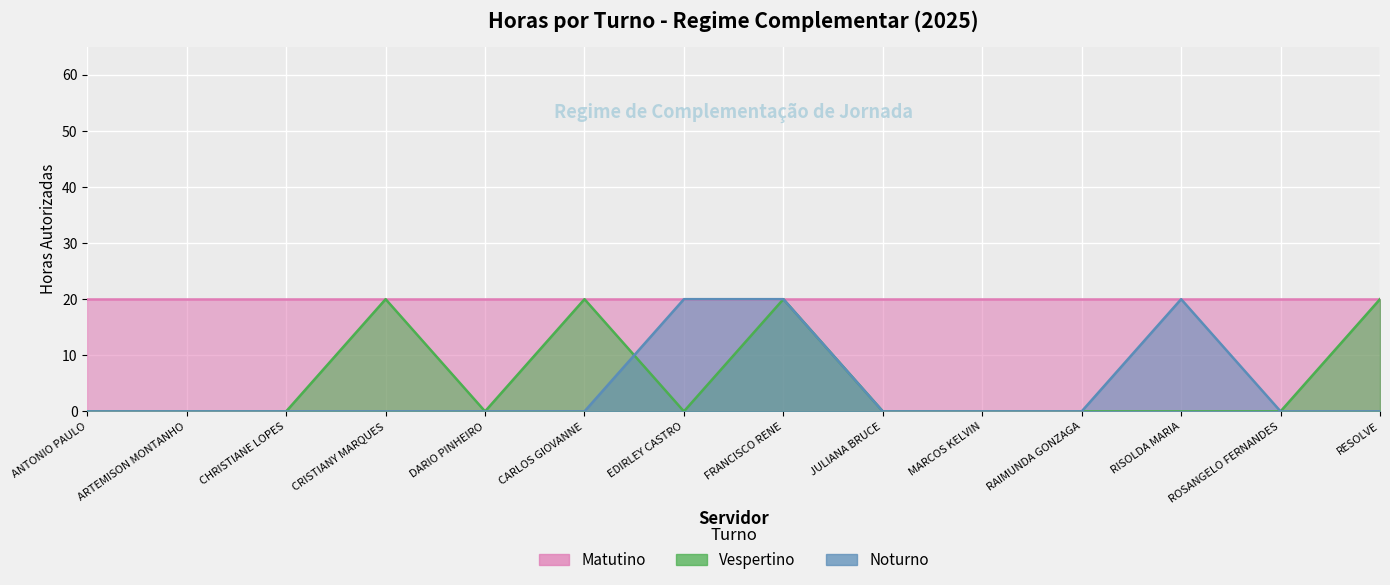

Where is the first local minimum for vespertino?

DARIO PINHEIRO